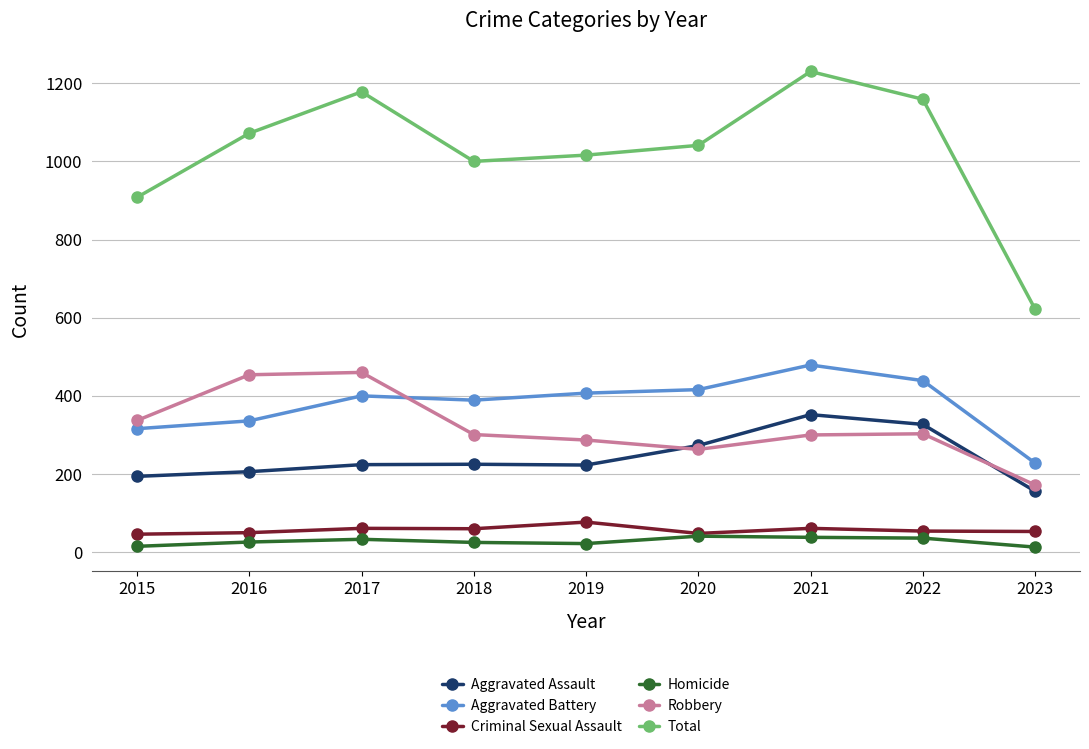

How many data points in Criminal Sexual Assault are less than 54?

4